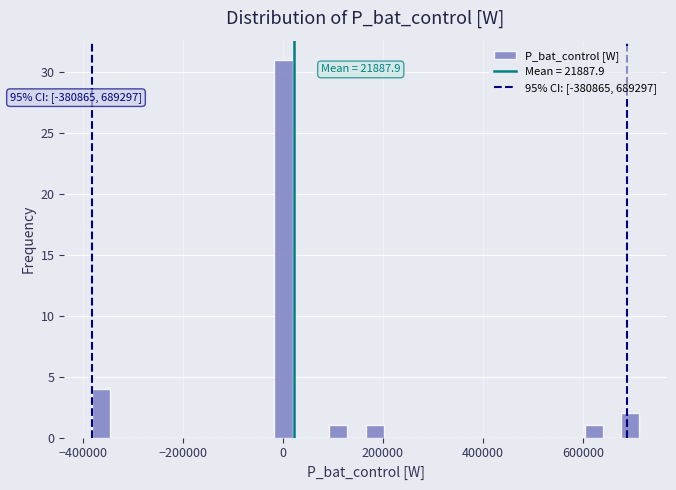

Around what value on the x-axis is the tallest bar? Give the approximate position of its centre, as read against the axis.

0